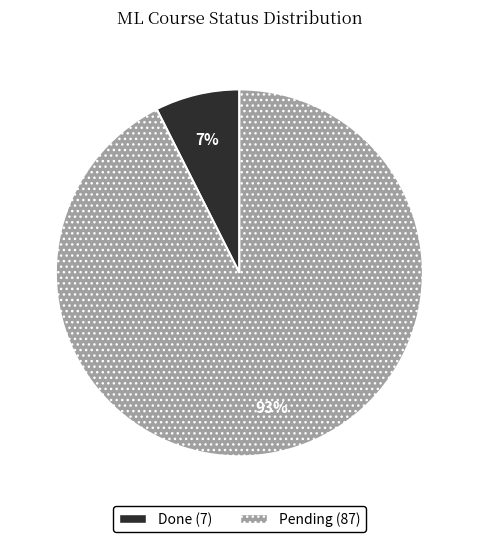

Is there any slice that represents more than half of the pie?

Yes